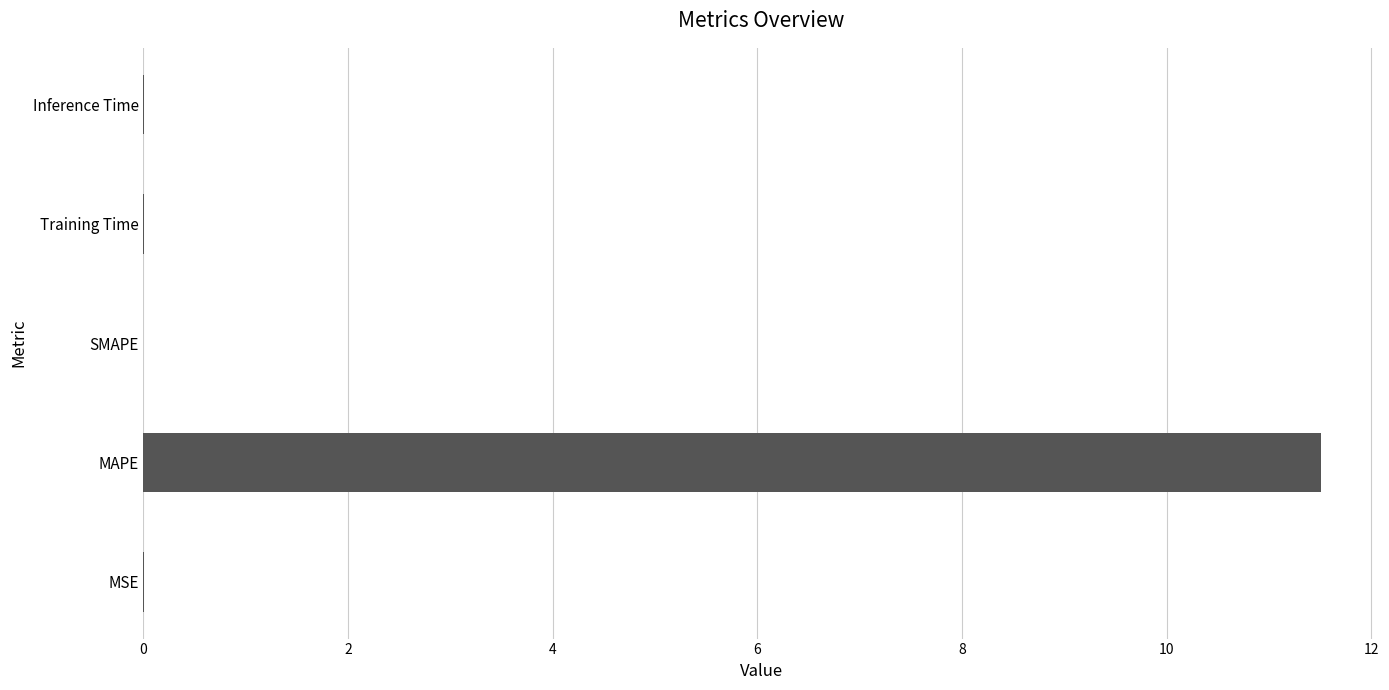

At which category does the chart reach its peak across all series?

MAPE